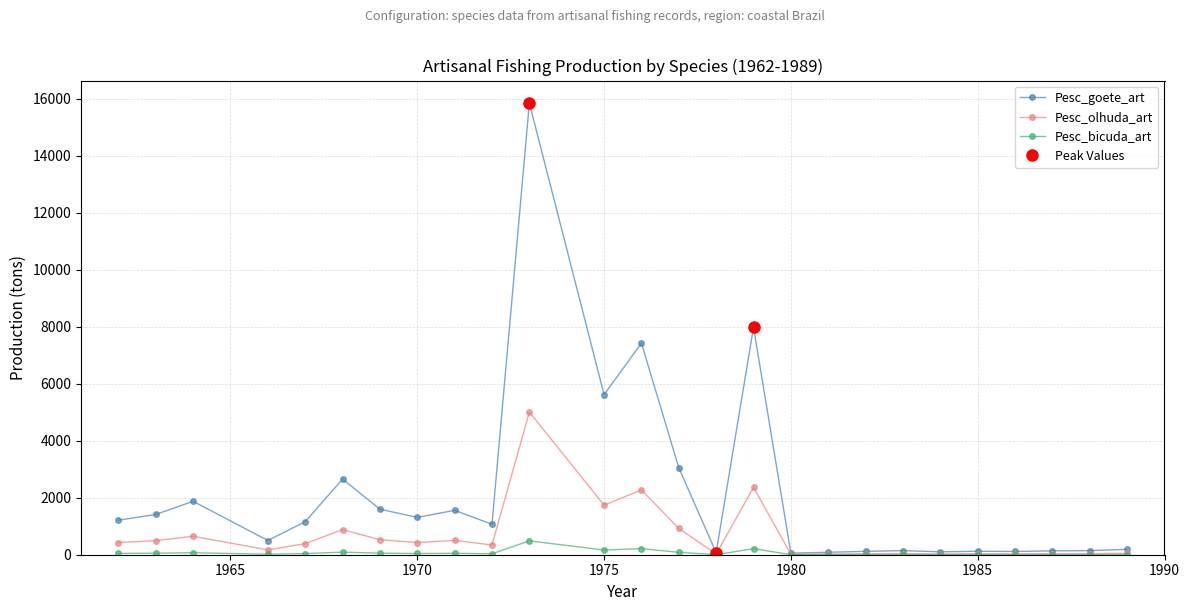

How many interior local peaks does the Pesc_goete_art series have?

8